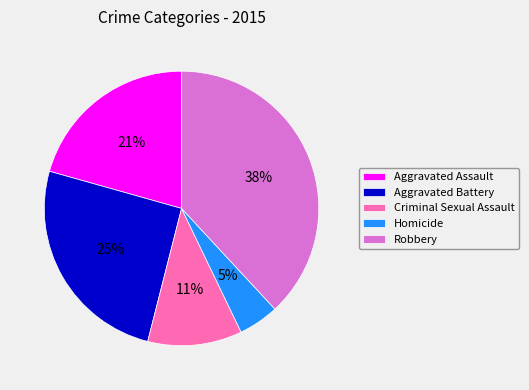

Which category has the smallest portion of the pie?

Homicide